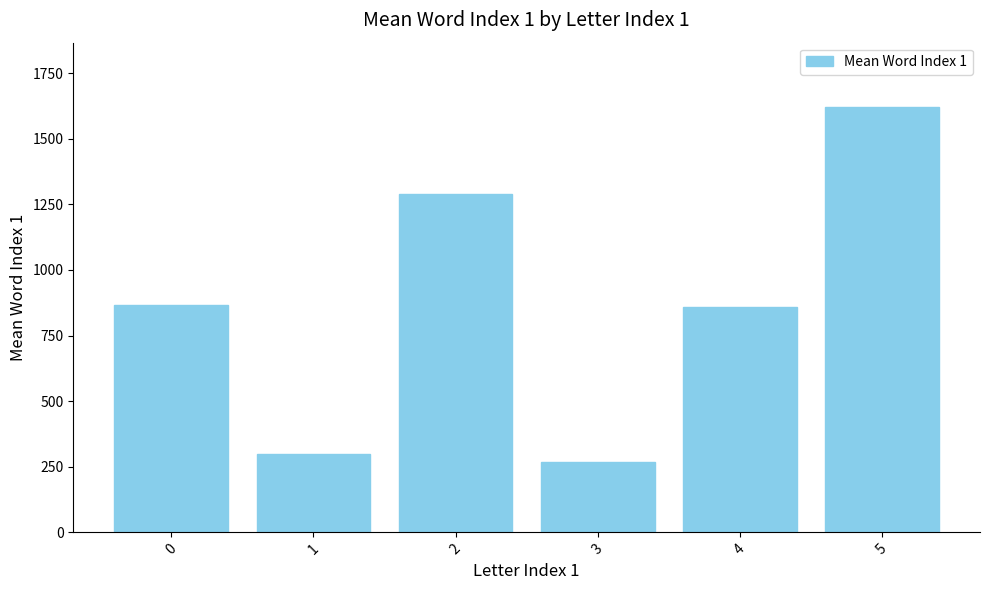

Which category has the lowest value across all series?

3